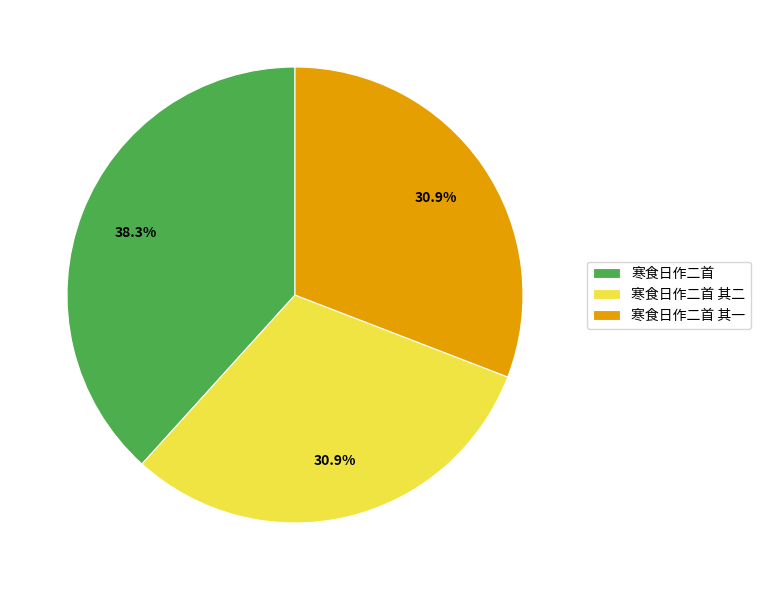

Count the number of slices in the pie.

3